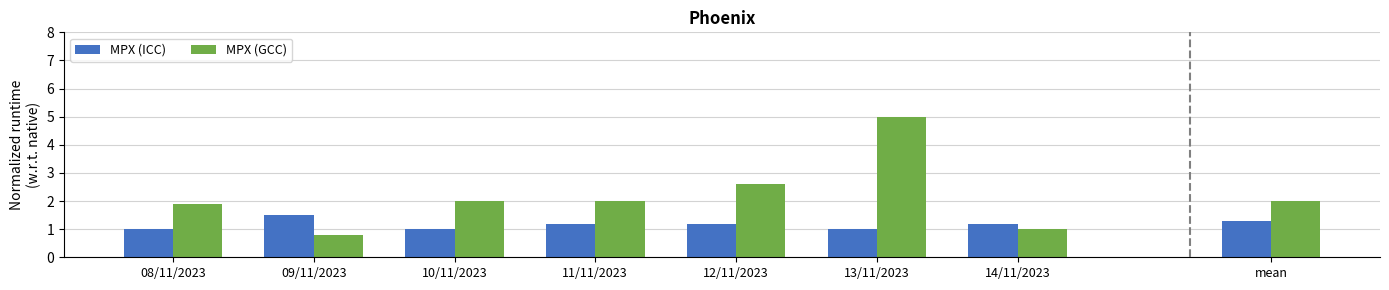

Does the chart contain any negative values?

No